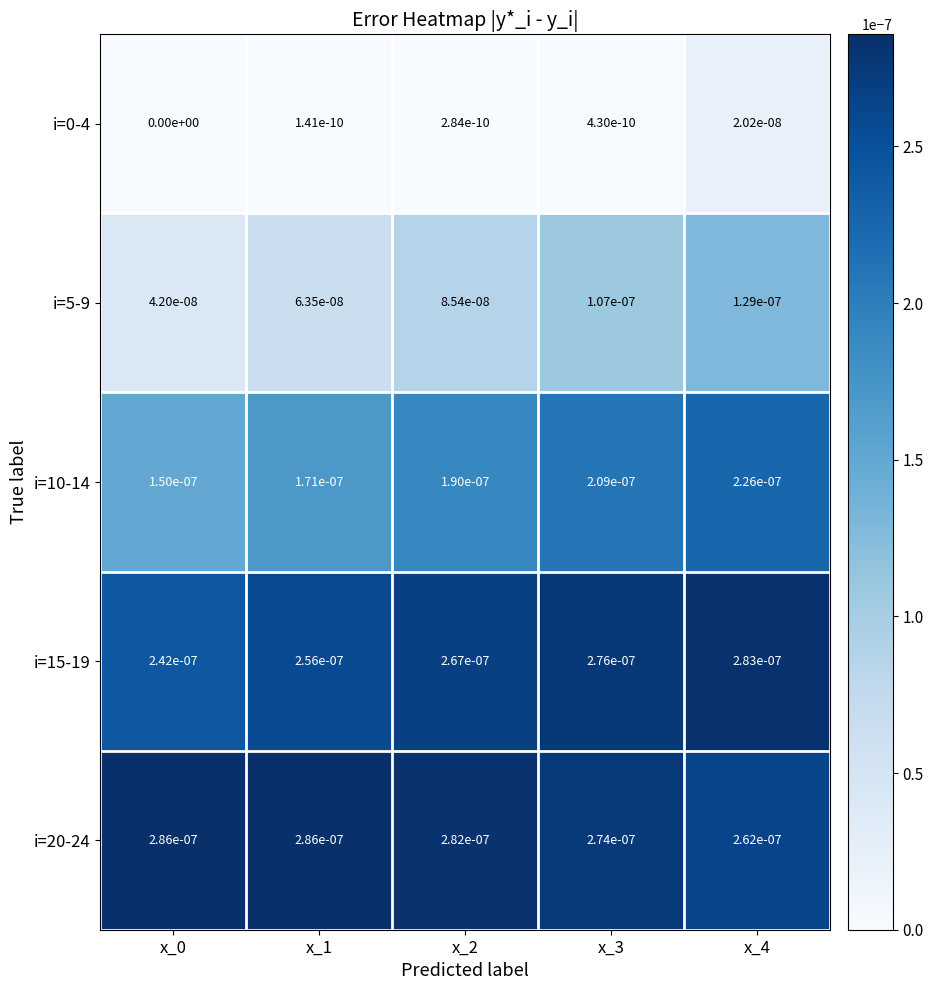

The value of i=15-19 at x_1 is 0.0. True or false?

True